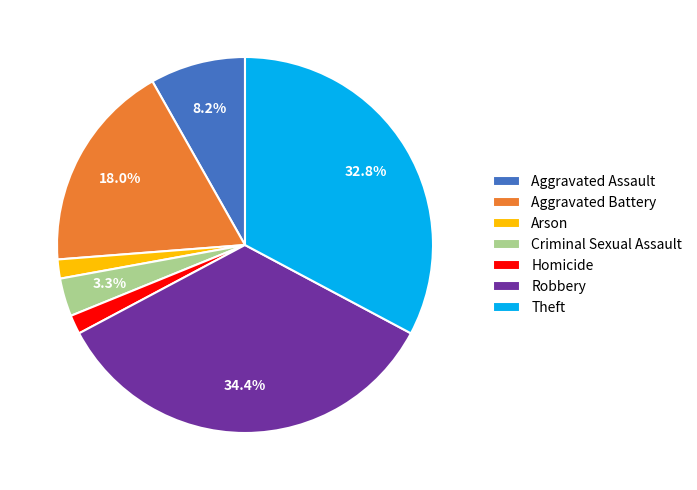

What portion of the pie excludes Robbery?

65.6%